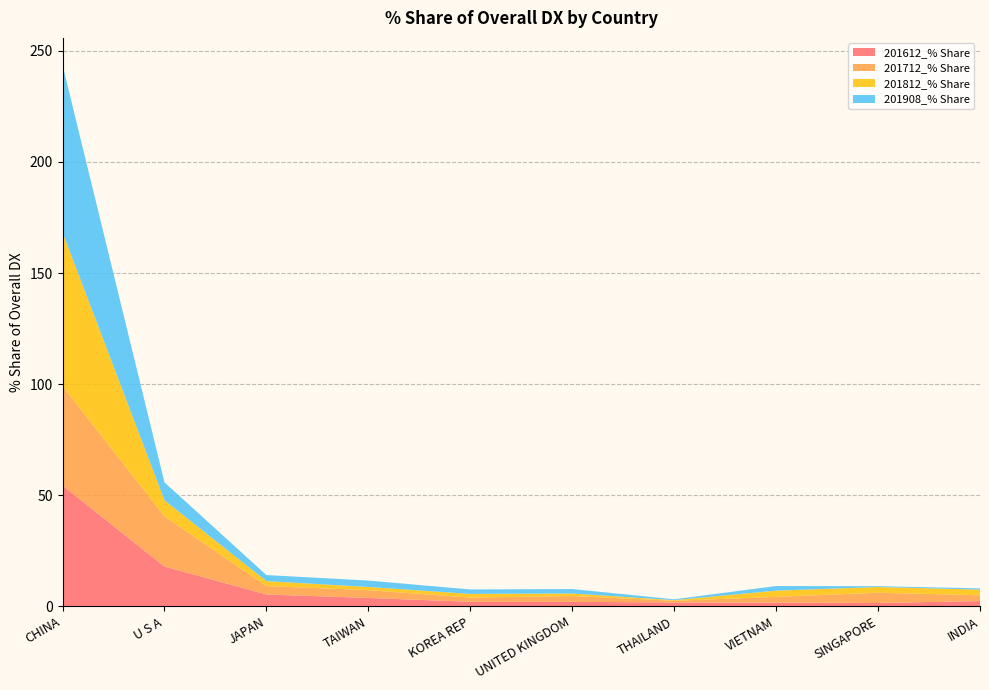

Reading right to left, extract all data points from this chart.

201612_% Share: 2.4	1.5	1.7	1.7	2.0	2.1	3.8	5.3	17.9	54.4
201712_% Share: 2.6	4.6	2.6	0.8	2.6	1.9	3.5	3.8	22.6	44.8
201812_% Share: 2.5	2.6	2.8	0.3	1.1	1.6	1.4	2.2	7.2	69.2
201908_% Share: 0.6	0.4	2.1	0.4	2.0	2.0	2.9	2.7	8.1	75.3